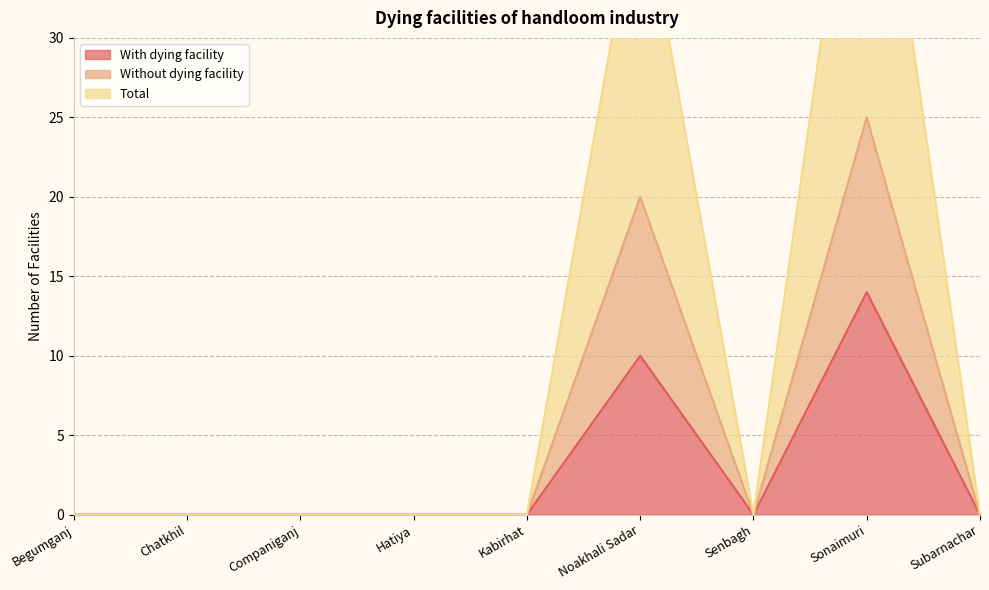

Reading right to left, extract all data points from this chart.

With dying facility: 0	14	0	10	0	0	0	0	0
Without dying facility: 0	25	0	20	0	0	0	0	0
Total: 0	50	0	40	0	0	0	0	0